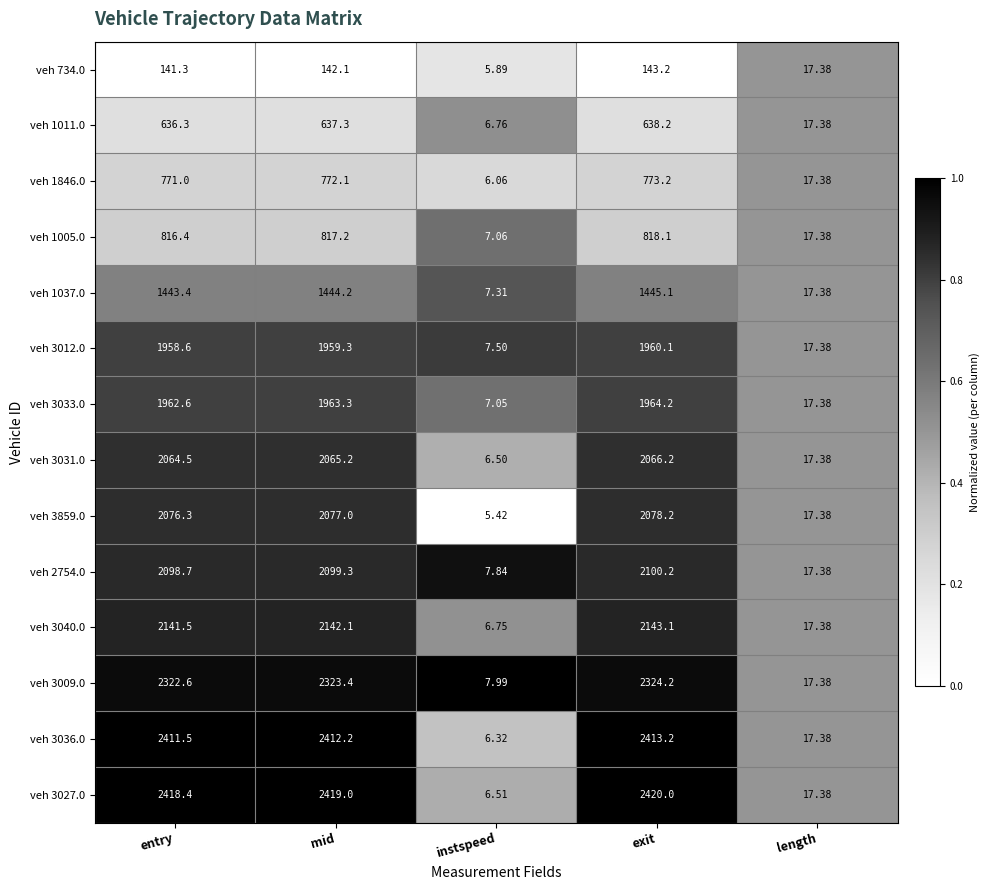

List the labels in order of veh 3012.0 value, smallest first.

instspeed, length, entry, mid, exit